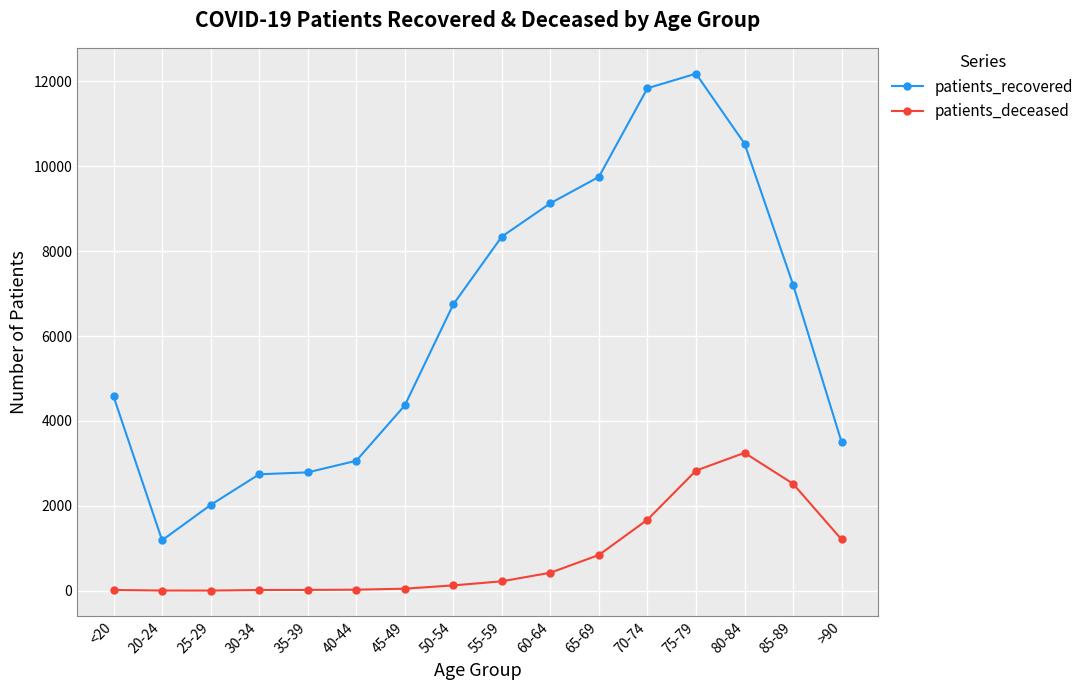

What position from the left is 35-39?

5